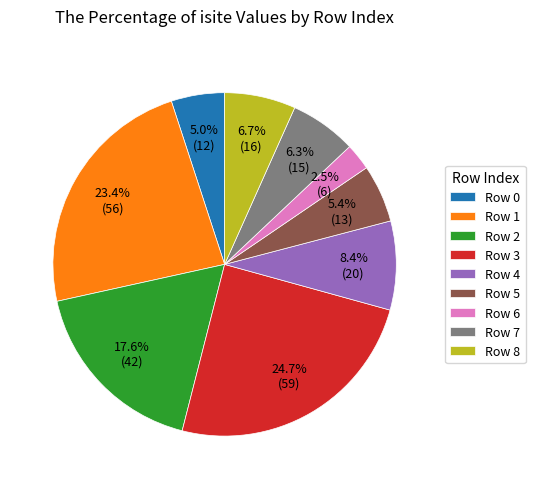

Which slice is the smallest?

Row 6